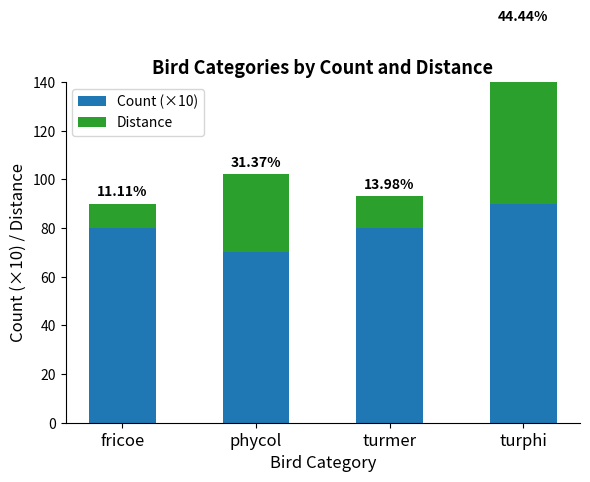

What is the spread (max minus min) of values at turmer?

67